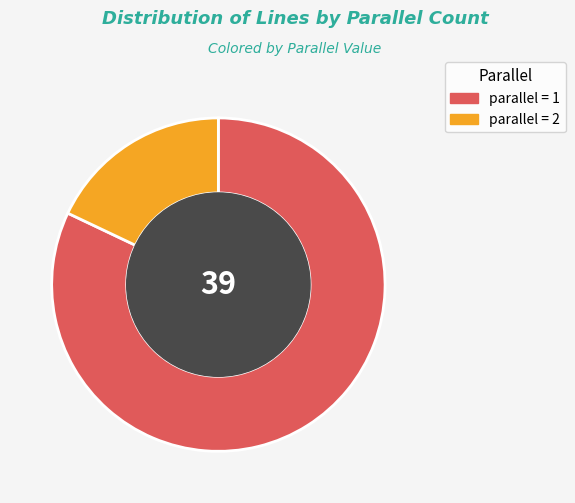

Is there any slice that represents more than half of the pie?

Yes